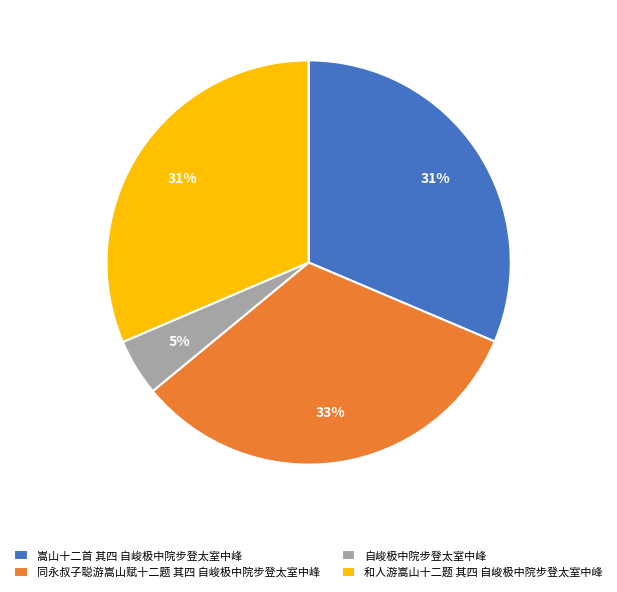

Which has a higher value, 自峻极中院步登太室中峰 or 嵩山十二首 其四 自峻极中院步登太室中峰?

嵩山十二首 其四 自峻极中院步登太室中峰